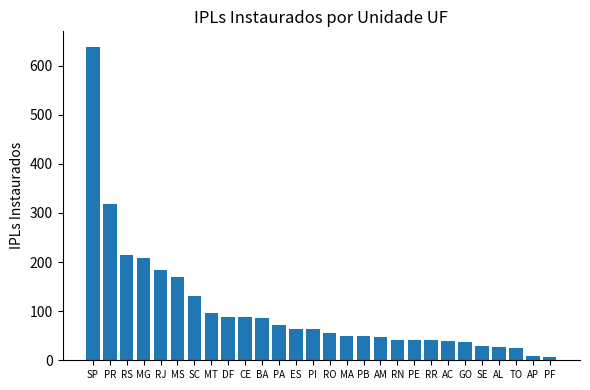

What is the difference between the second highest and second lowest values?

309